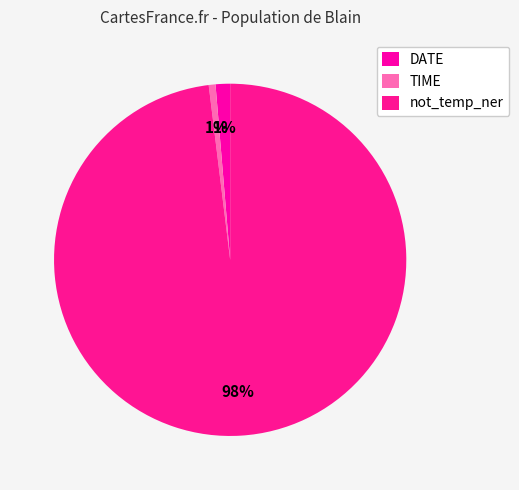

Which slice represents more than half of the pie?

not_temp_ner